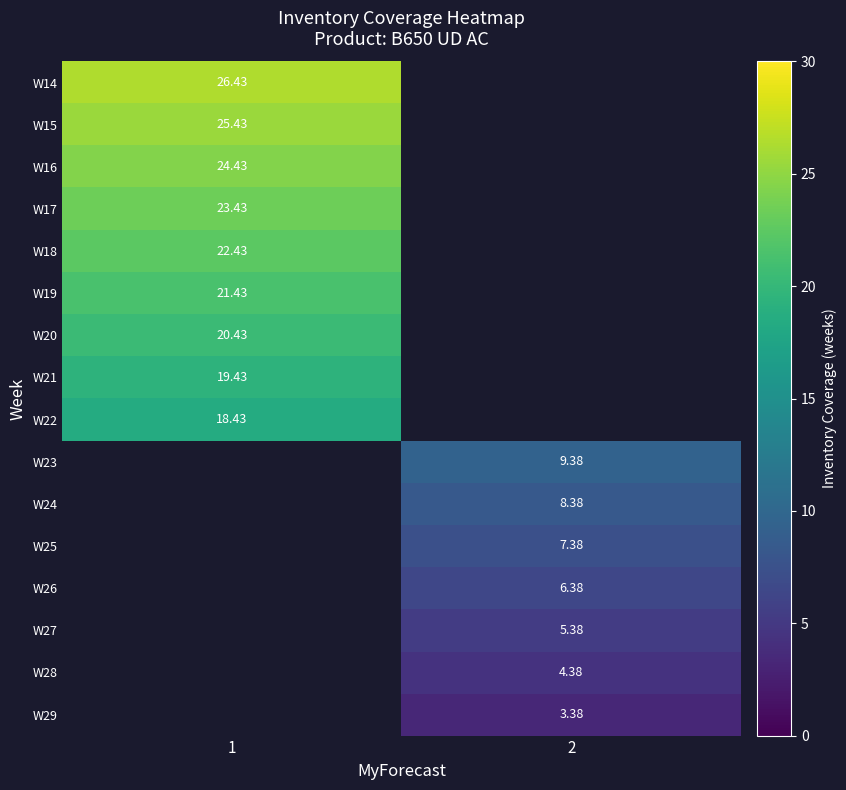

Rank the categories by W22 value from highest to lowest.

1, 2